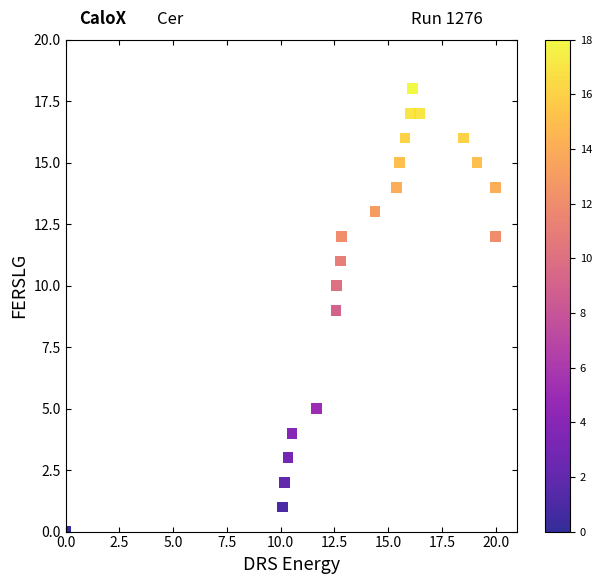

What is the range of Y values (max minus min)?

18